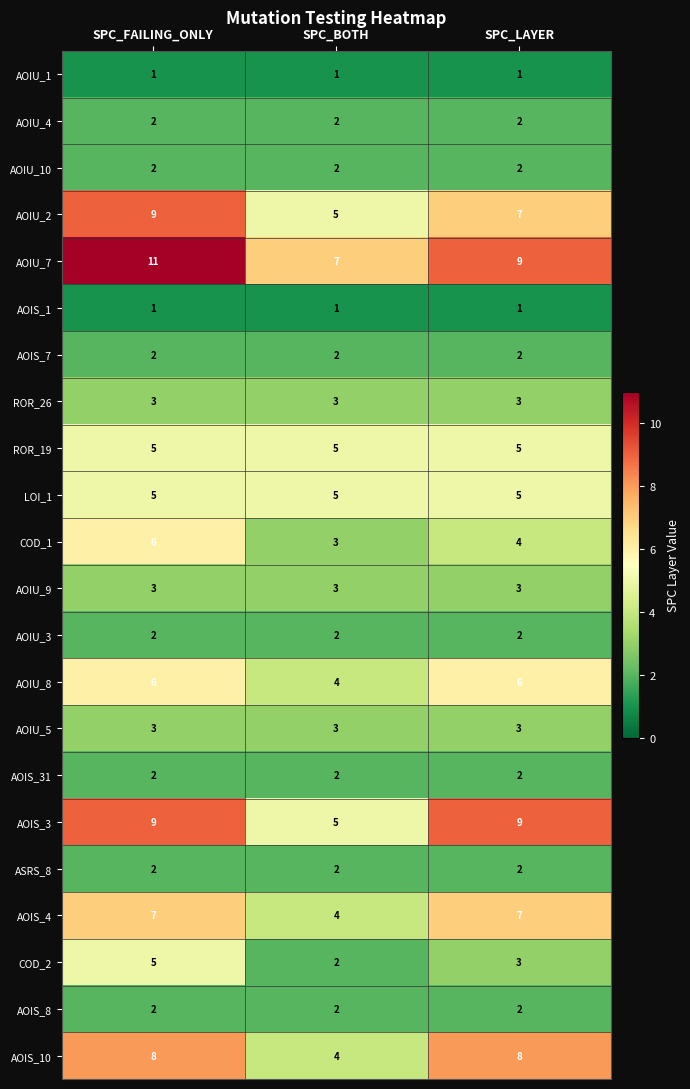

The value of AOIU_3 at SPC_BOTH is 4. True or false?

False